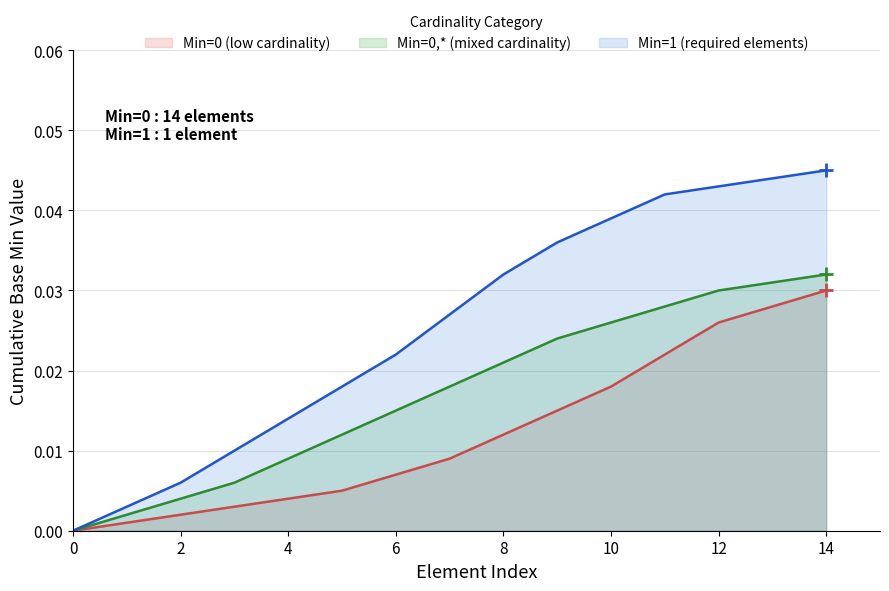

Which series has the largest total across all categories?

Min=1 (required elements)